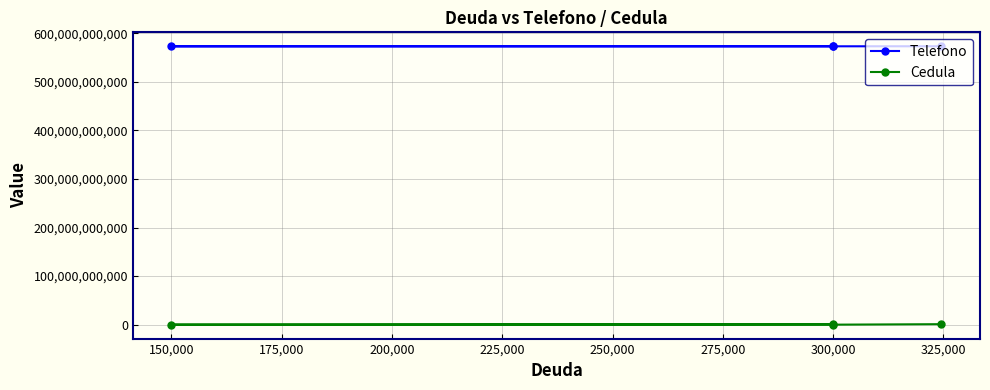

What is the difference between the maximum and minimum values in the Telefono series?

105277006